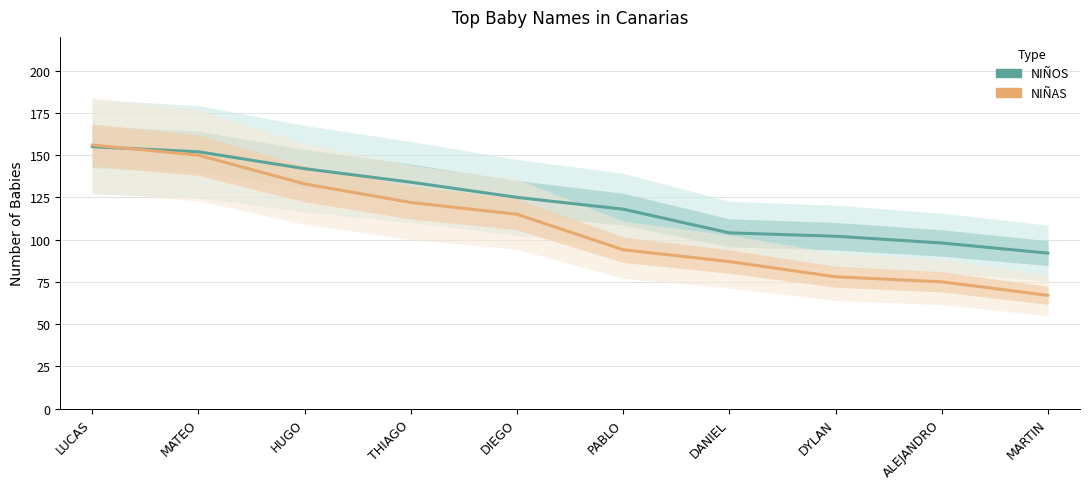

What is the label of the 1st point from the left?

LUCAS